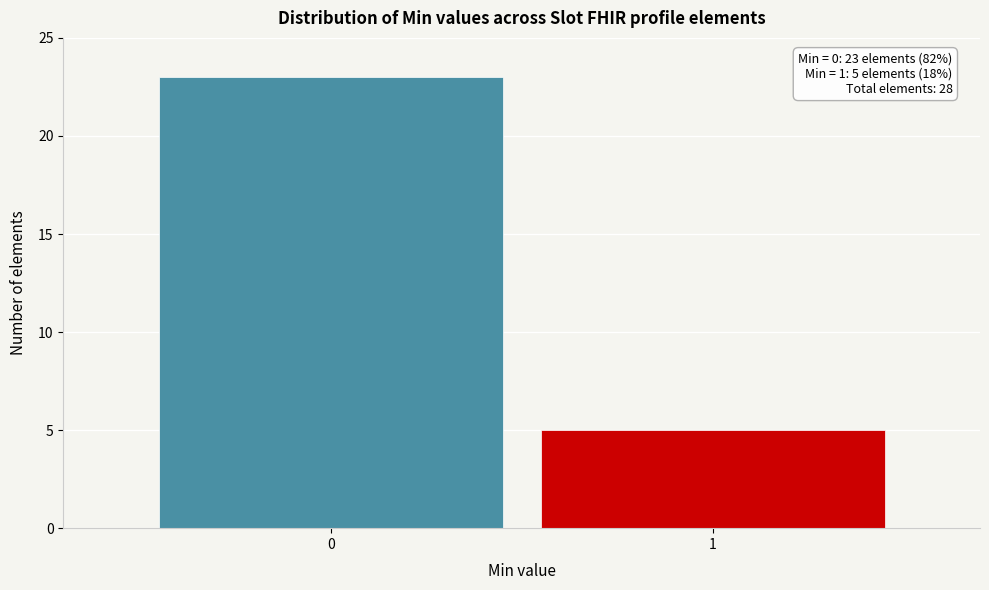

Reading left to right, transcribe all the data shown in this chart.

0=23	1=5